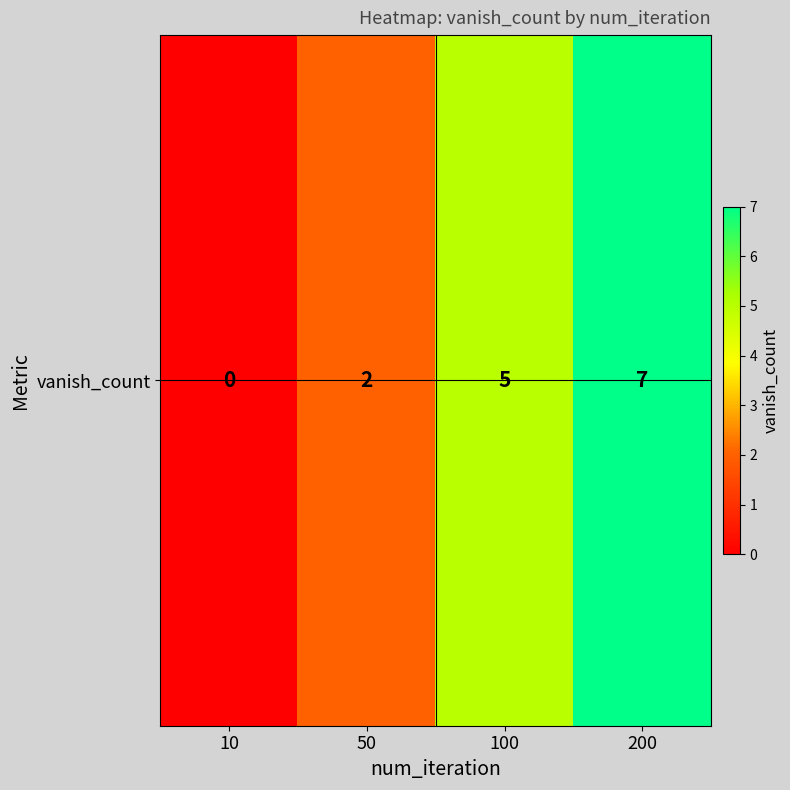

Count the values in the range 2 to 7.

3